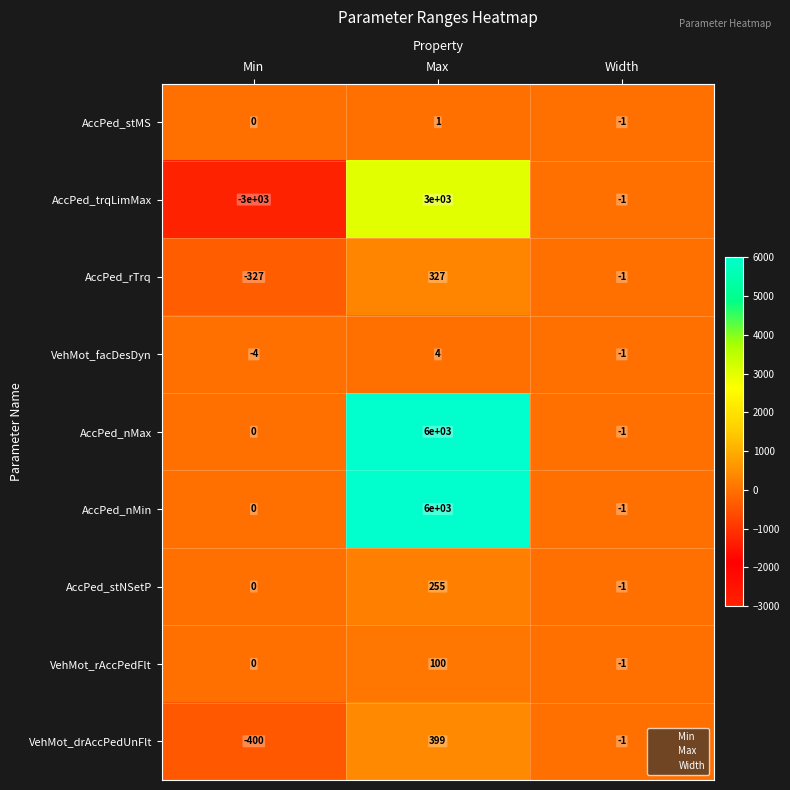

What is the difference between the highest and lowest values at Min?

3000